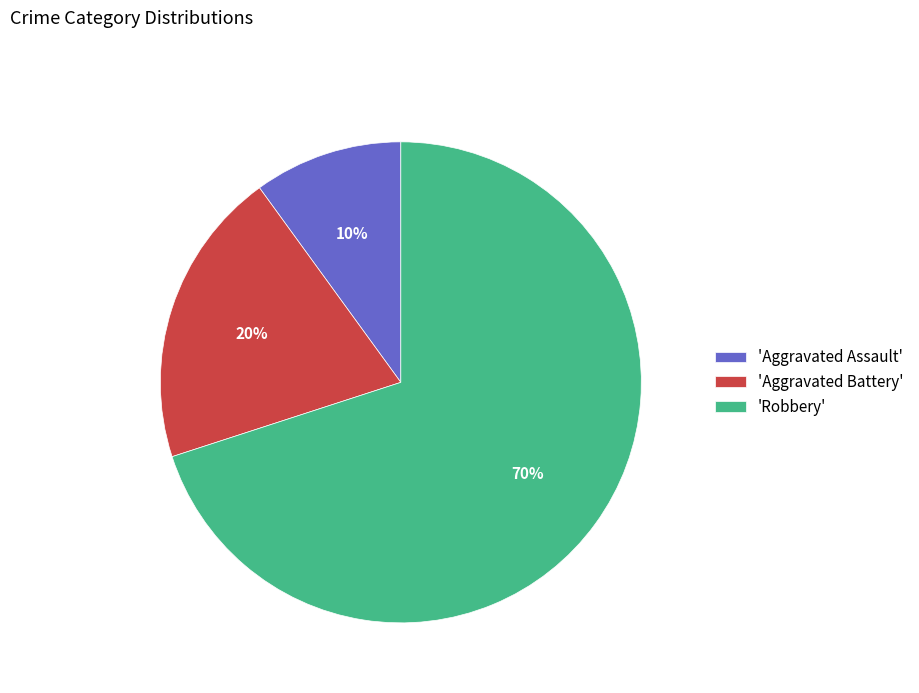

To the nearest percent, what portion does 'Aggravated Assault' represent?

10%